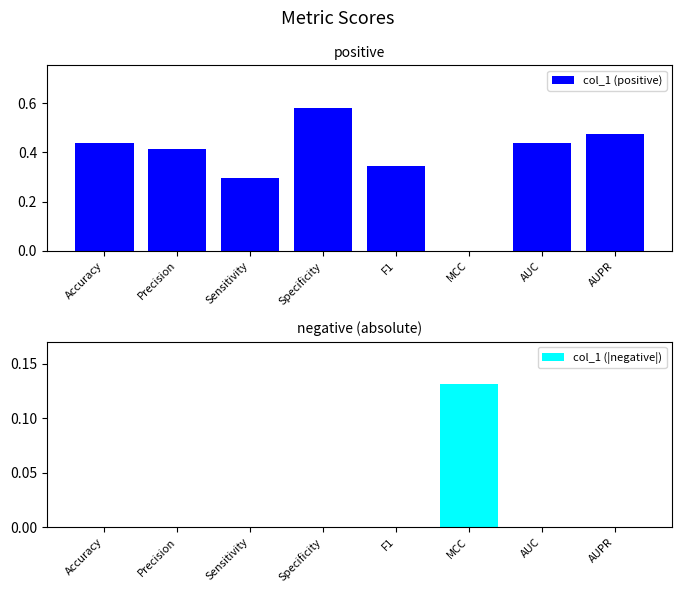

True or false: col_1 (positive) has a value of 0.7 at Precision.

False